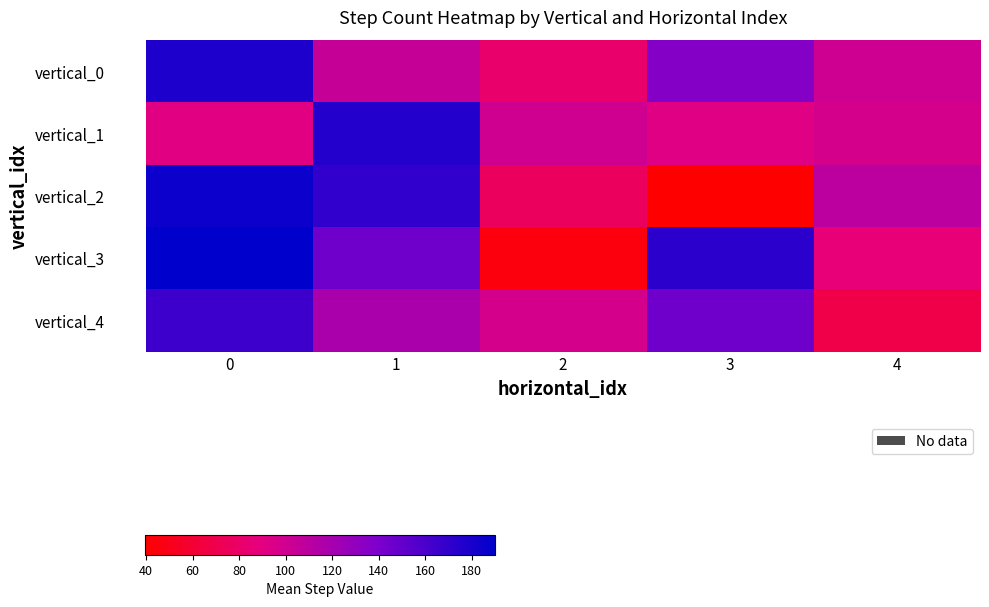

Count the number of categories in the chart.

5